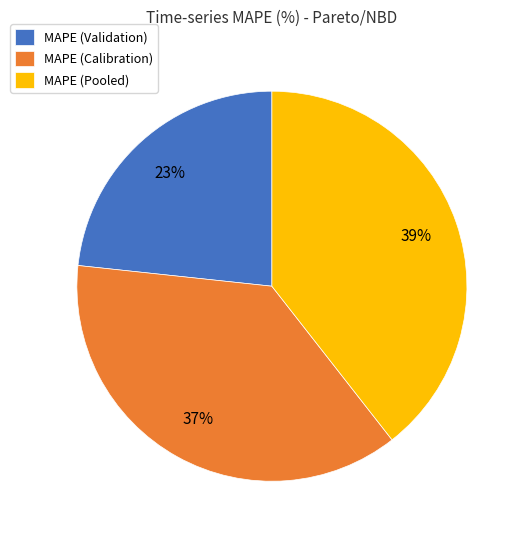

To the nearest percent, what portion does MAPE (Pooled) represent?

39%